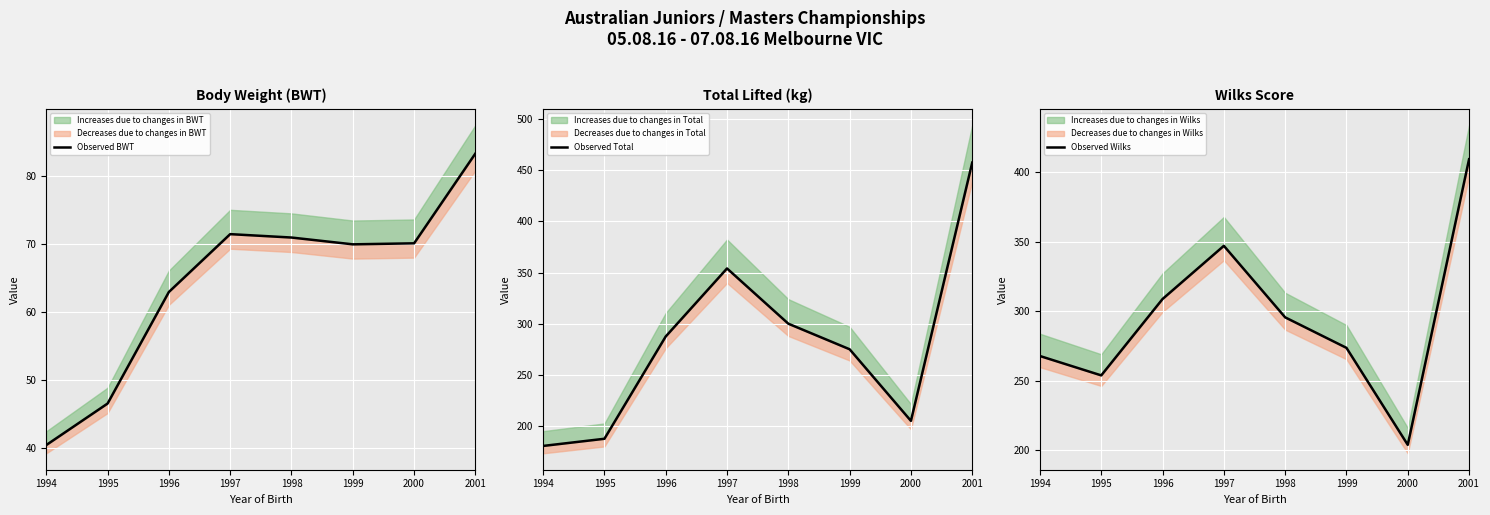

At 1999, list the series in order from smallest to largest.

Observed BWT, Observed Wilks, Observed Total